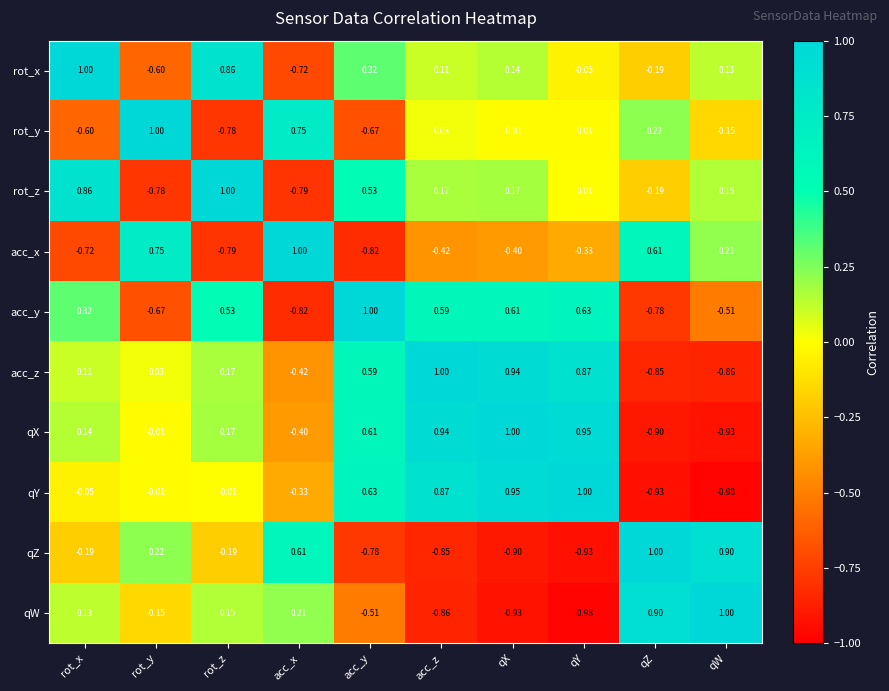

At which label is acc_y closest to 0?

rot_x